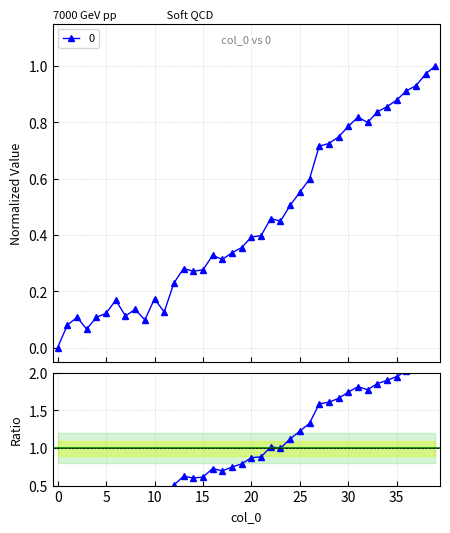

How many lines are shown in the chart?

1